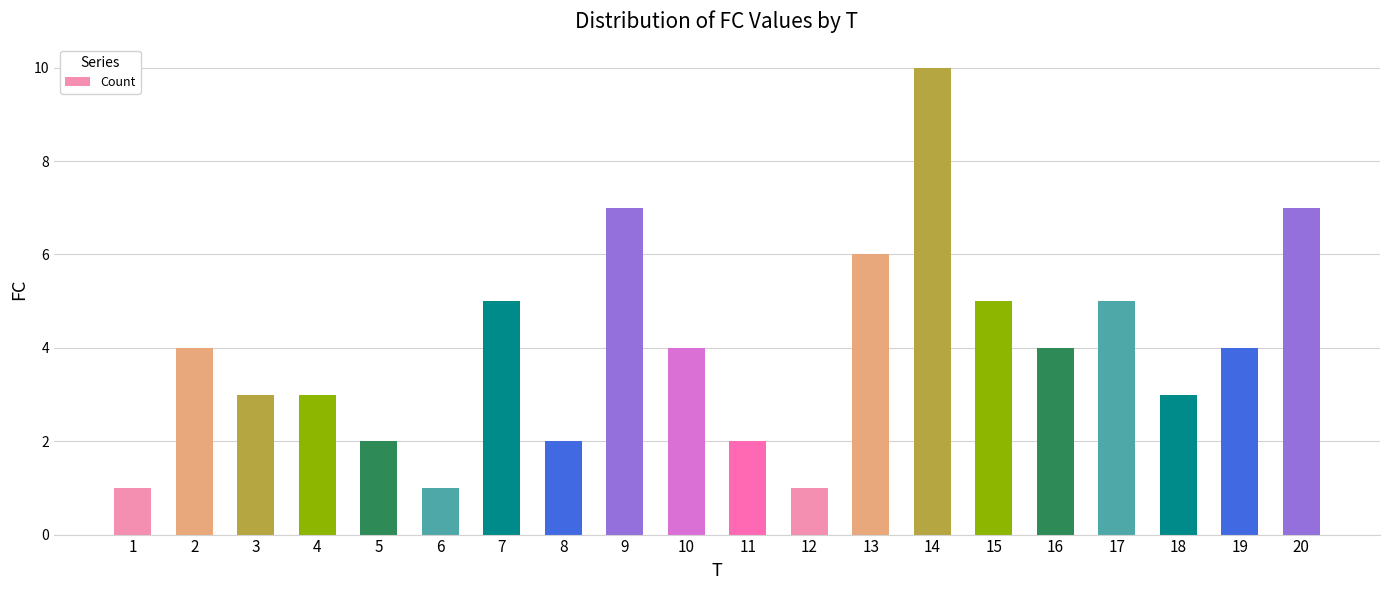

What is the sum of all values?

79